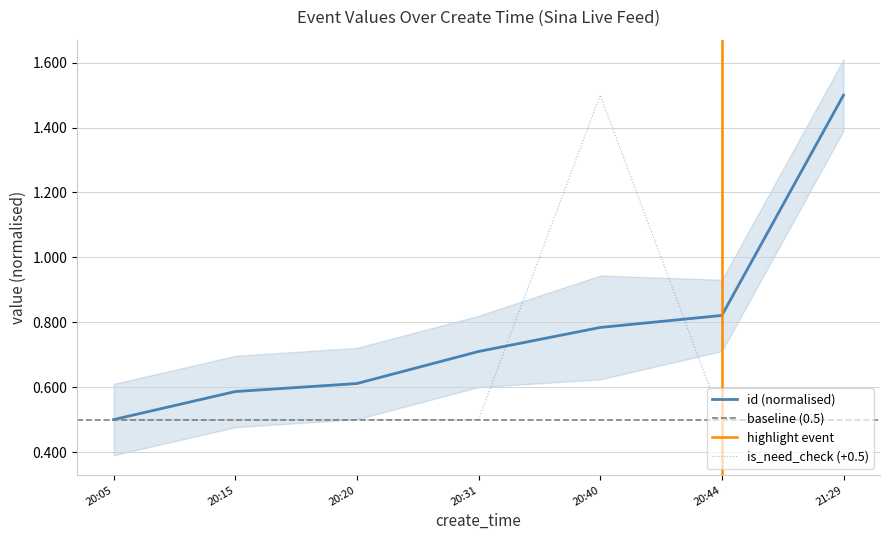

Does the chart have visible grid lines?

Yes